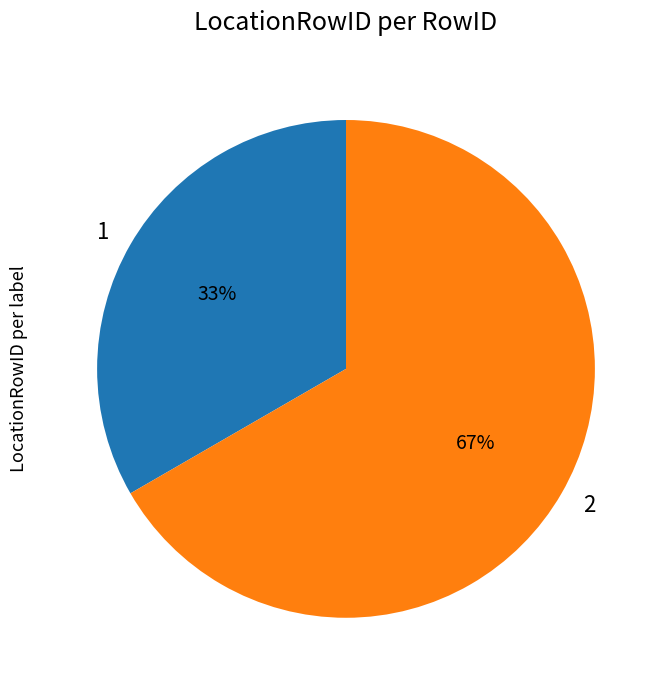

Approximately how many times larger is the value at 2 compared to 1?

2.0